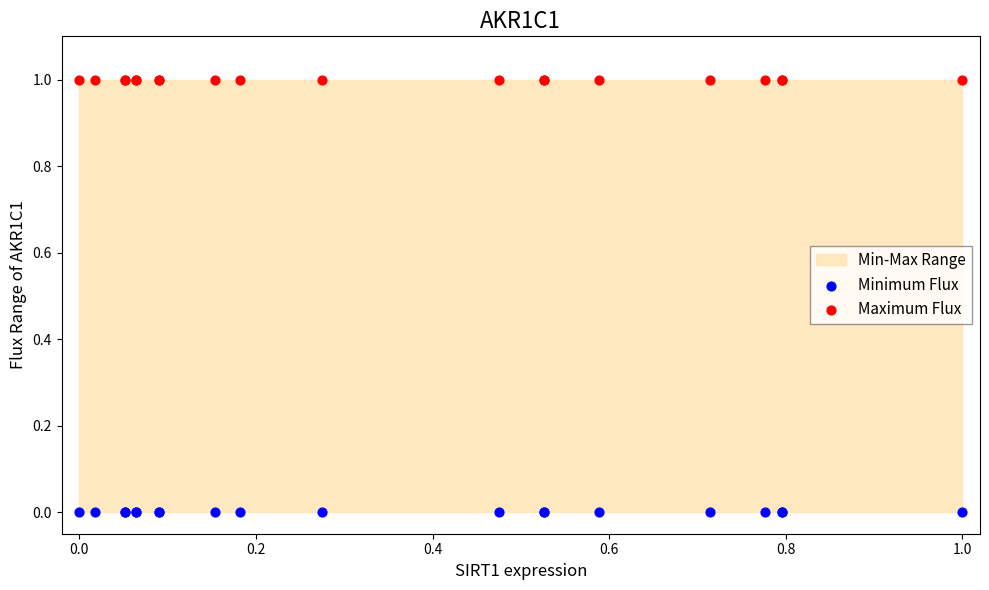

Which series reaches the minimum Y coordinate?

Minimum Flux